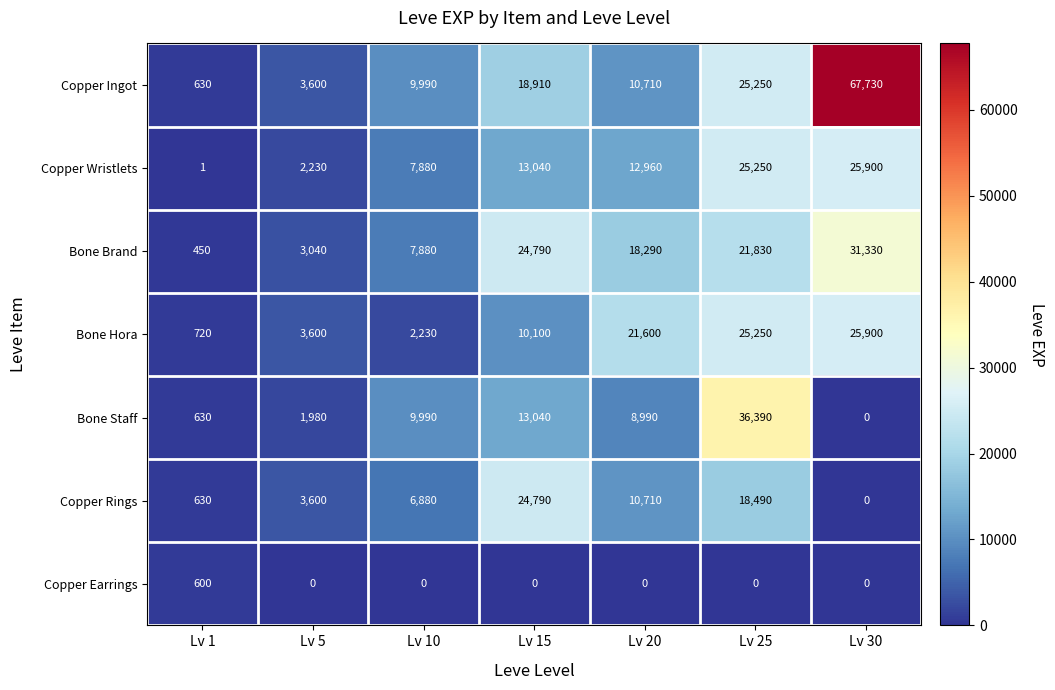

How many data points in Copper Ingot are less than 10710?

3